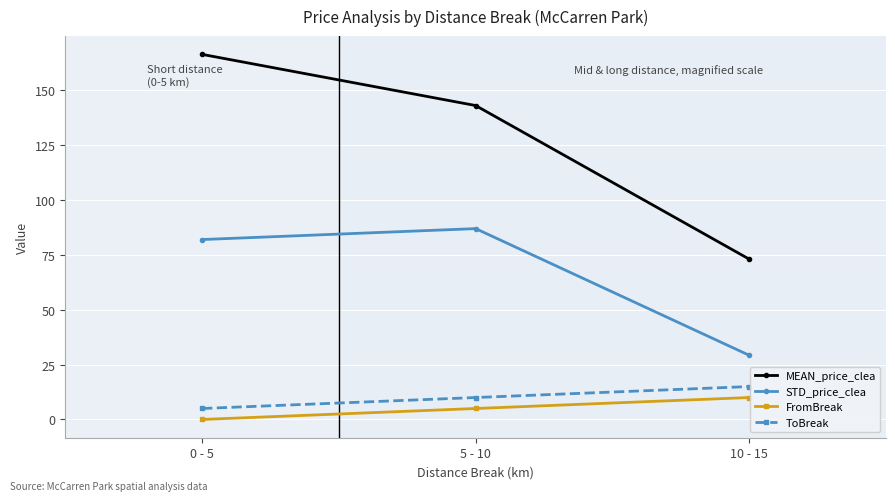

At 5 - 10, list the series in order from smallest to largest.

FromBreak, ToBreak, STD_price_clea, MEAN_price_clea